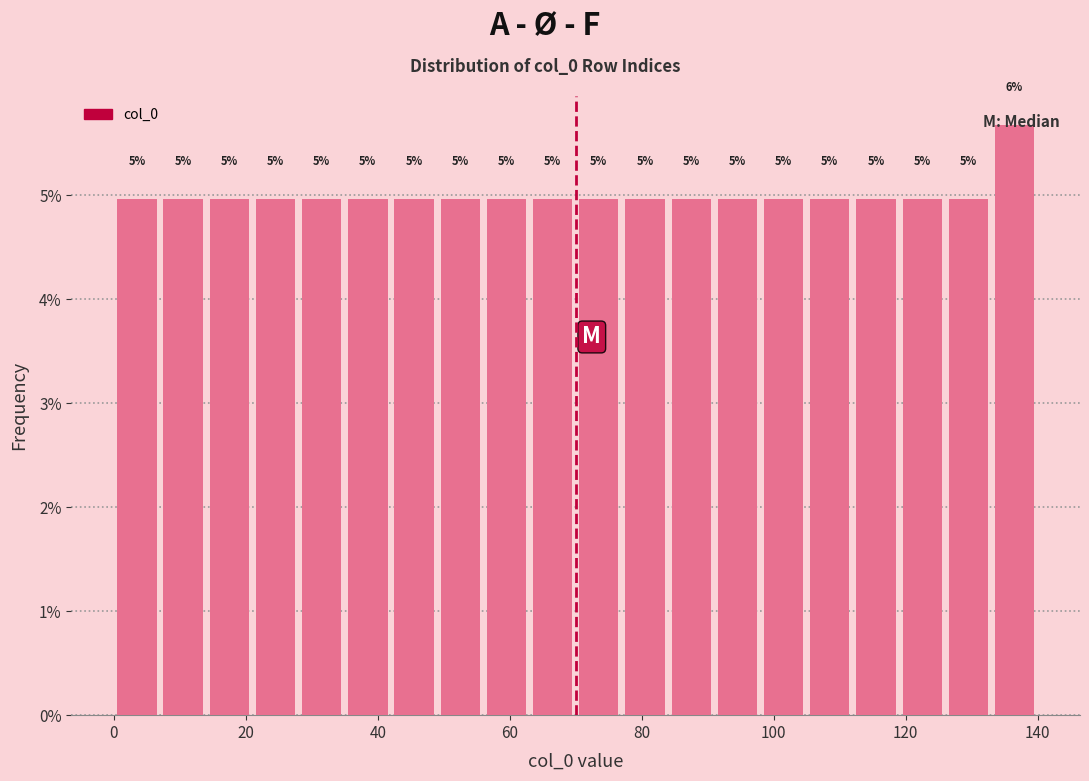

Around what value on the x-axis is the tallest bar? Give the approximate position of its centre, as read against the axis.

136